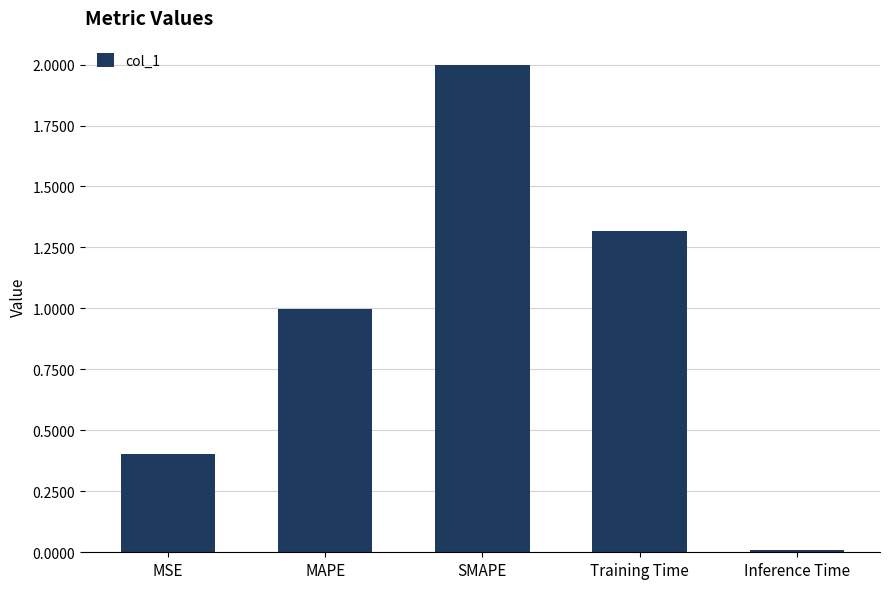

The value at SMAPE is 2.0. True or false?

True